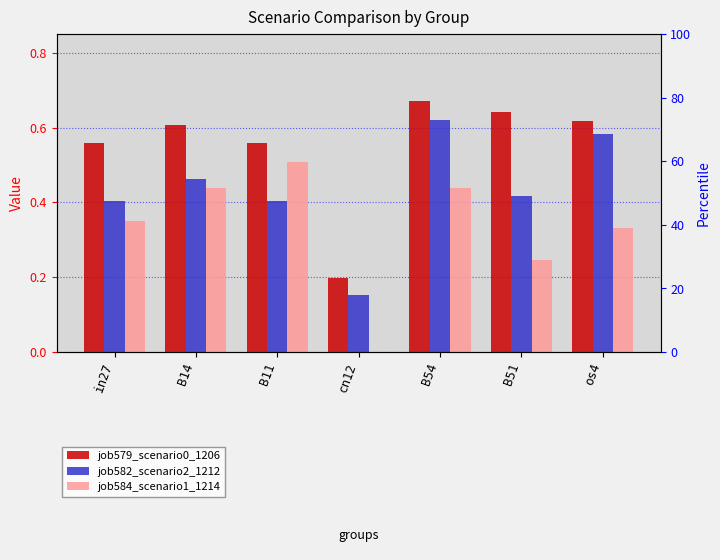

Count the number of data series in this chart.

3